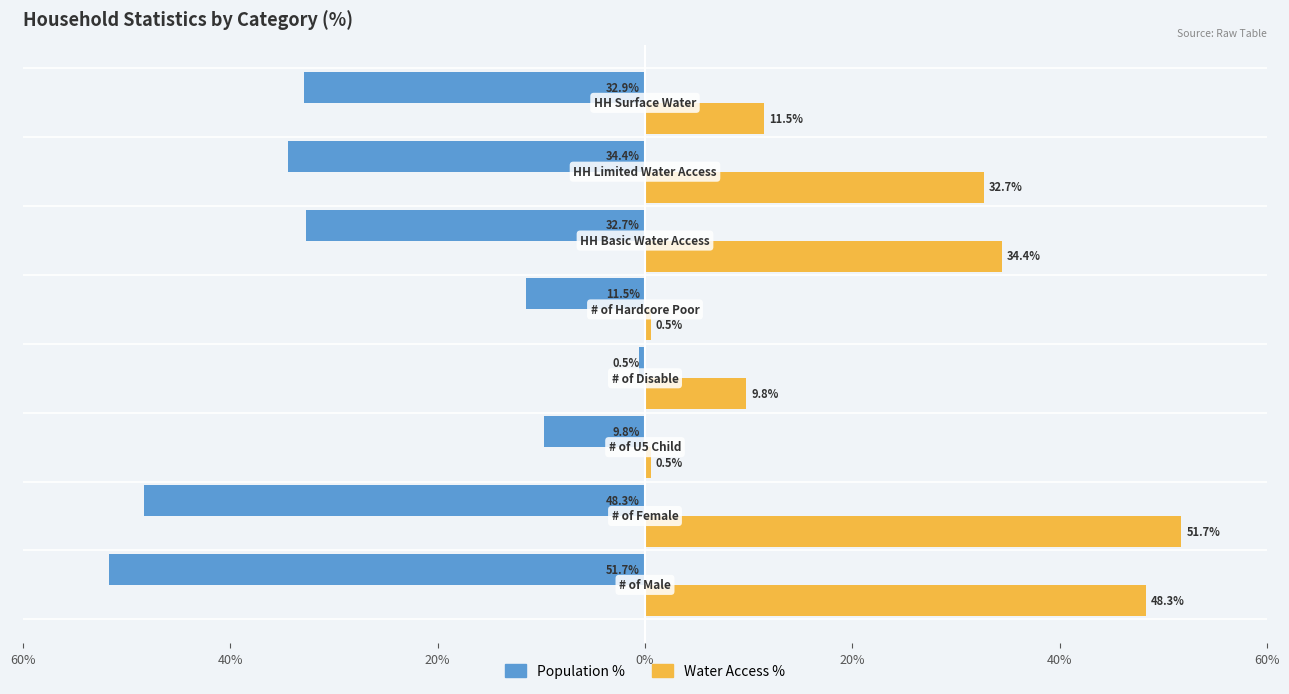

What are all the series names shown in the legend?

Population %, Water Access %